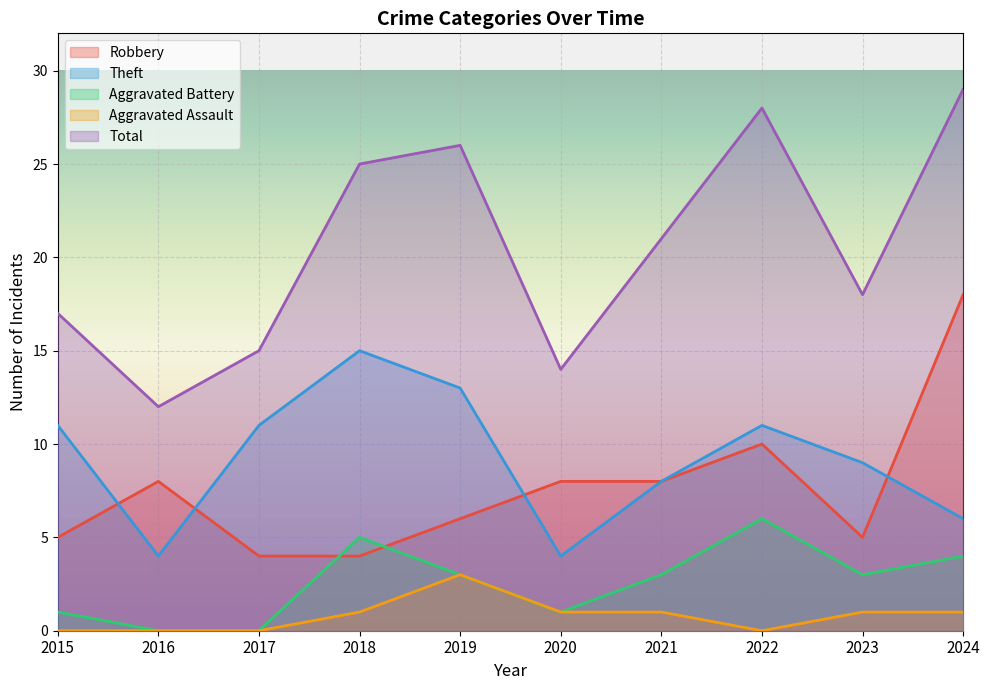

What is the average value of the Theft series?

9